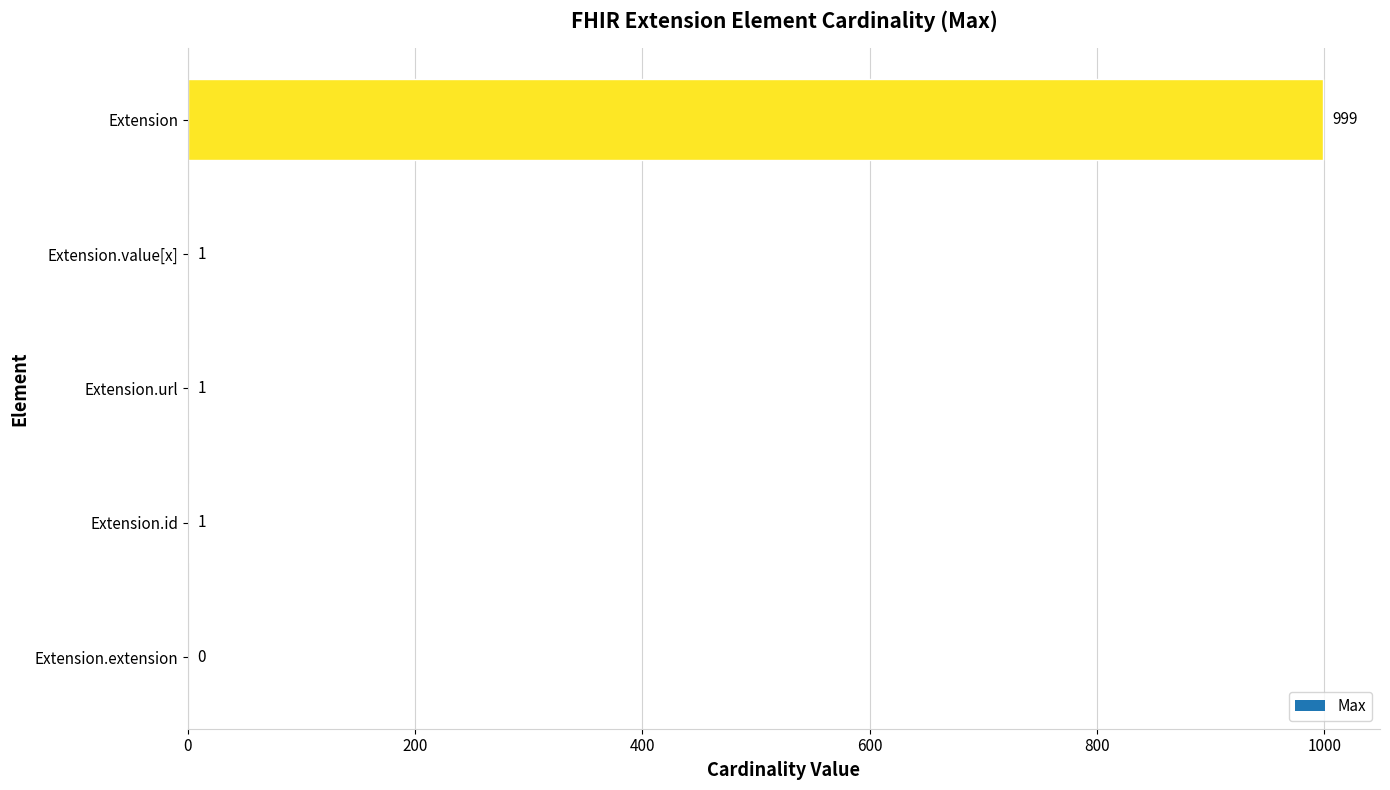

What is the ratio of the value at Extension to the value at Extension.id?

999.0